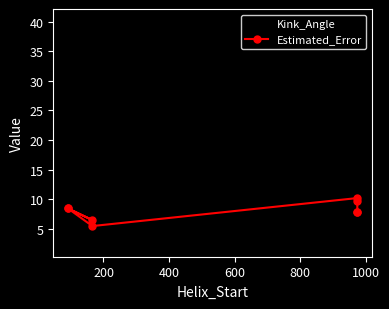

Is it true that Kink_Angle equals 55.6 at 0?

False